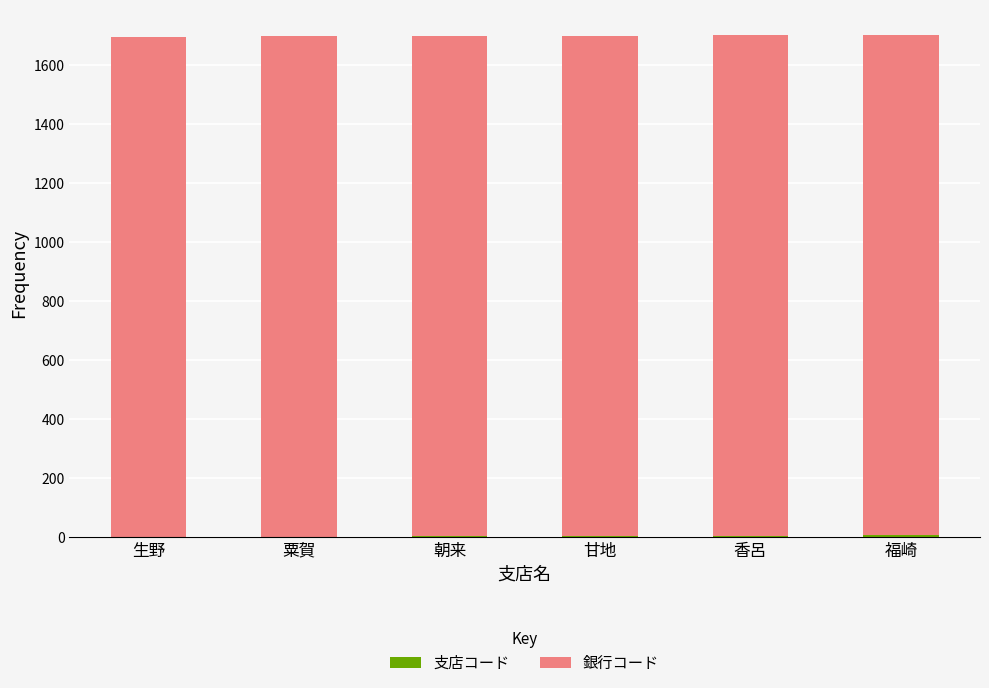

Which series has the largest total across all categories?

銀行コード